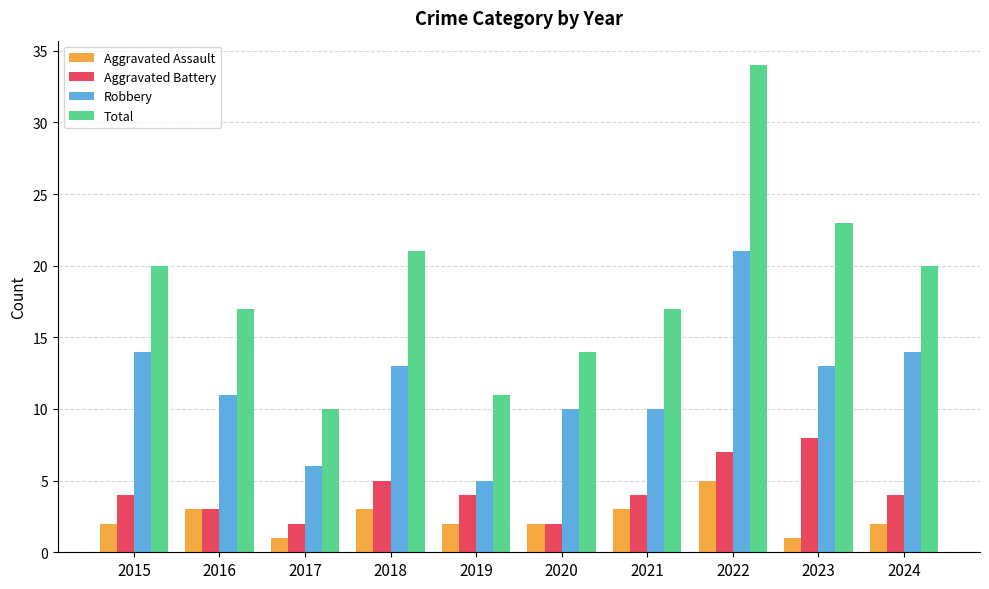

Does the chart contain any negative values?

No